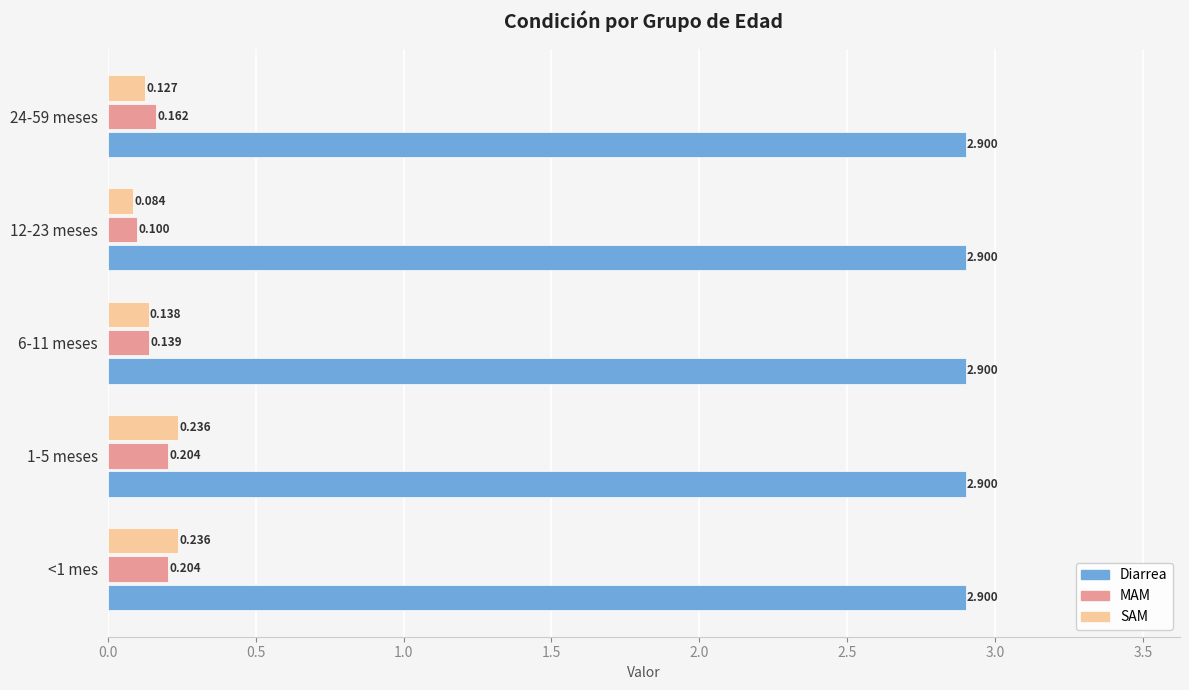

Is the value of MAM at <1 mes greater than the value of SAM at 1-5 meses?

No